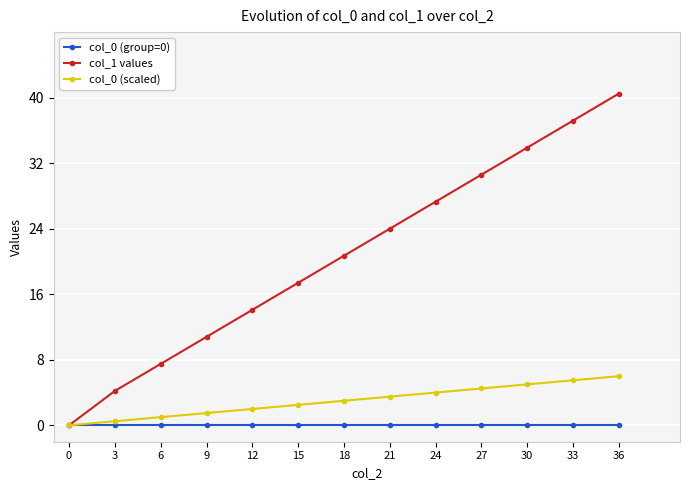

Between 3 and 24, which series saw the biggest shift?

col_1 values